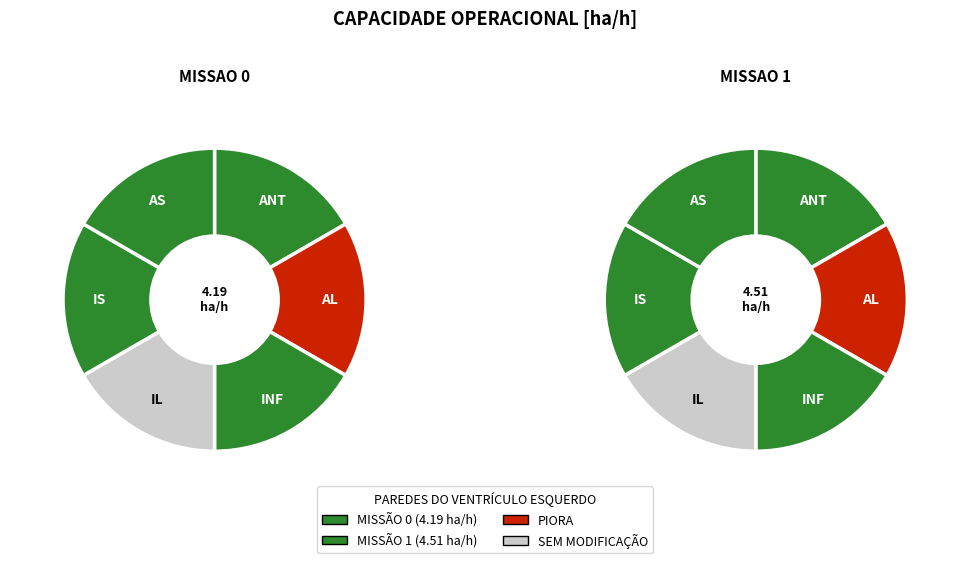

What portion of the pie excludes Missao 0?

51.9%